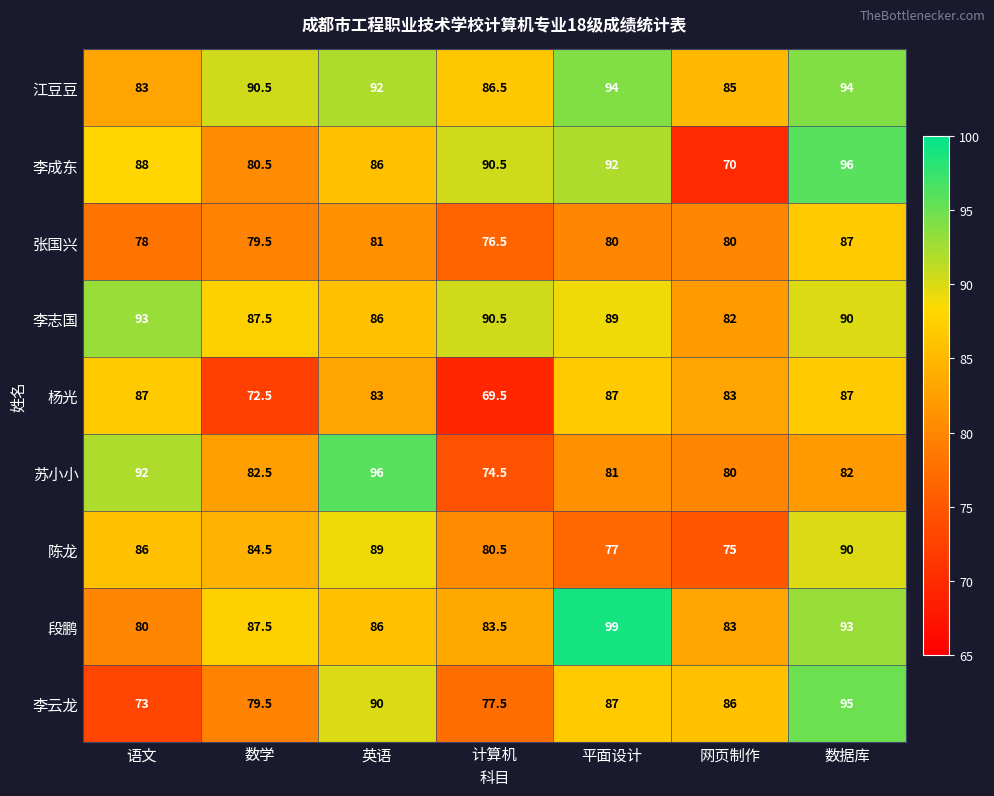

What is the minimum value for 杨光?

69.5